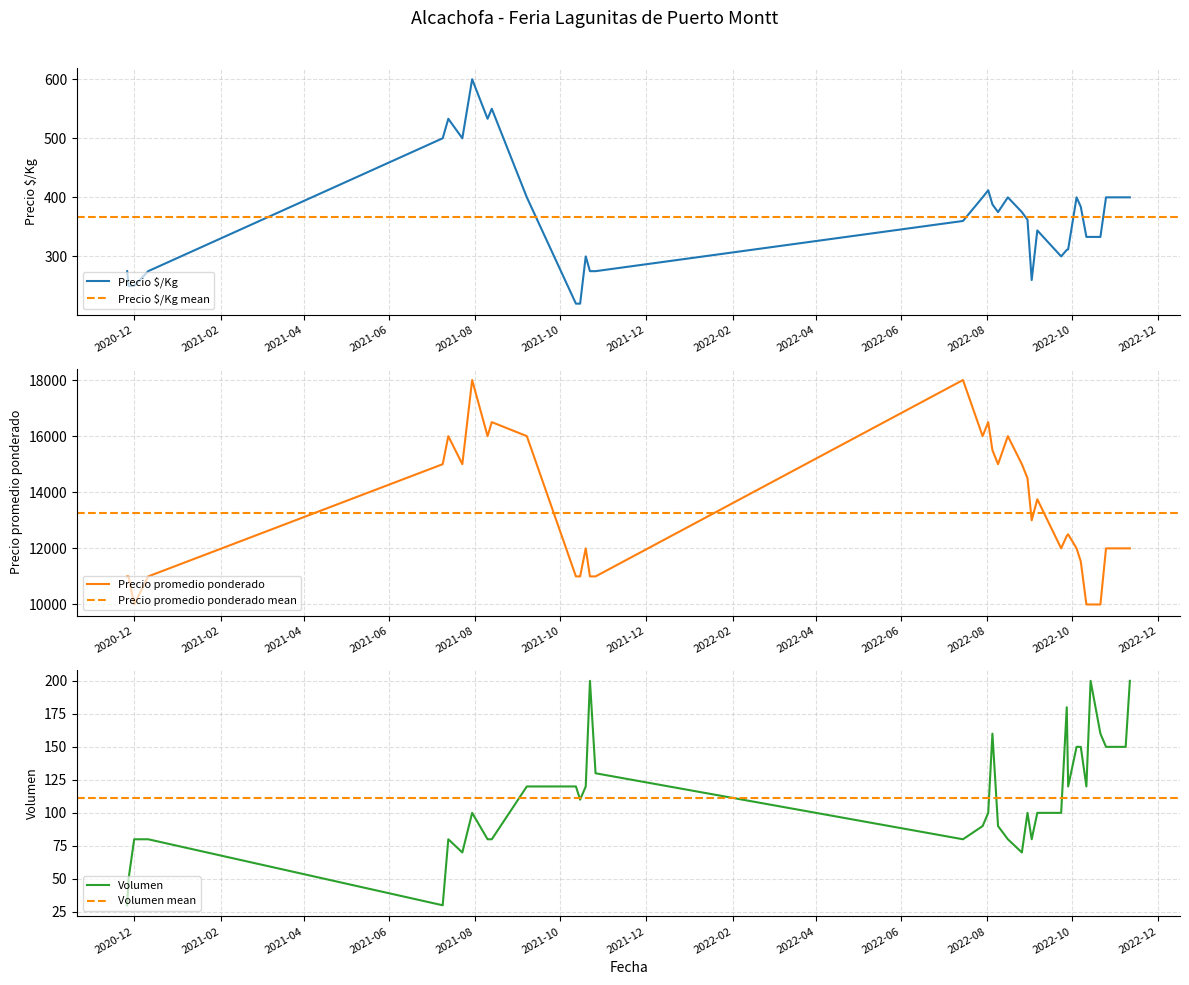

What is the average value of the Precio promedio ponderado series?

13276